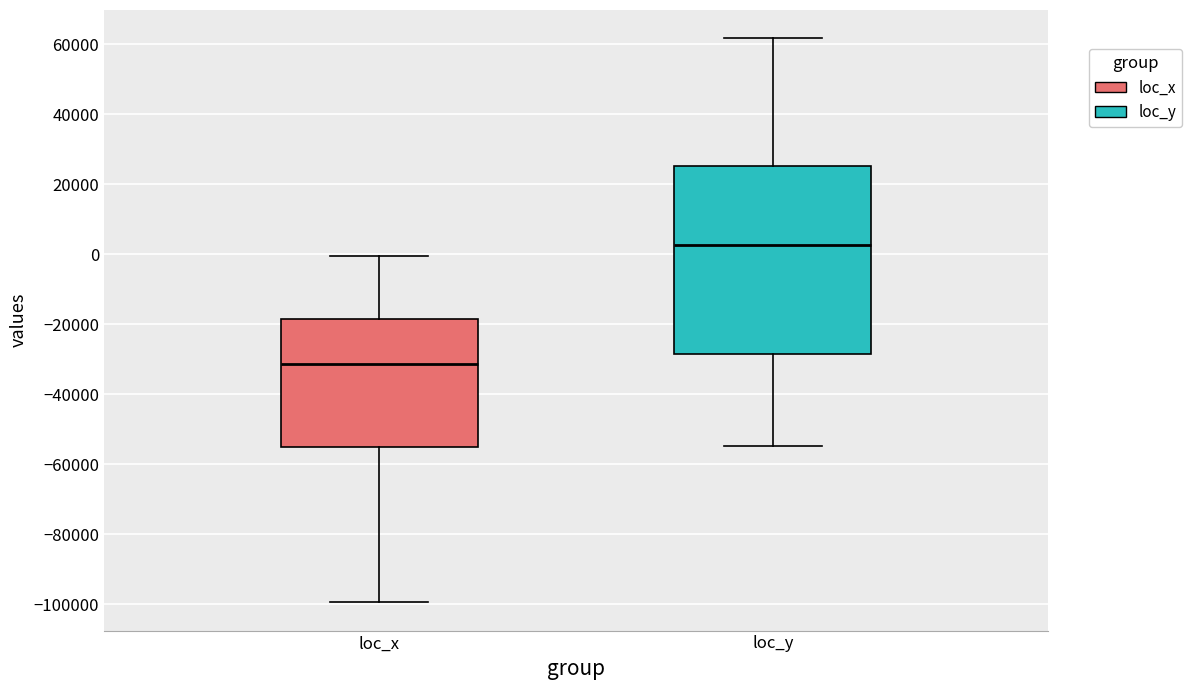

Which box's median line is the lowest?

loc_x